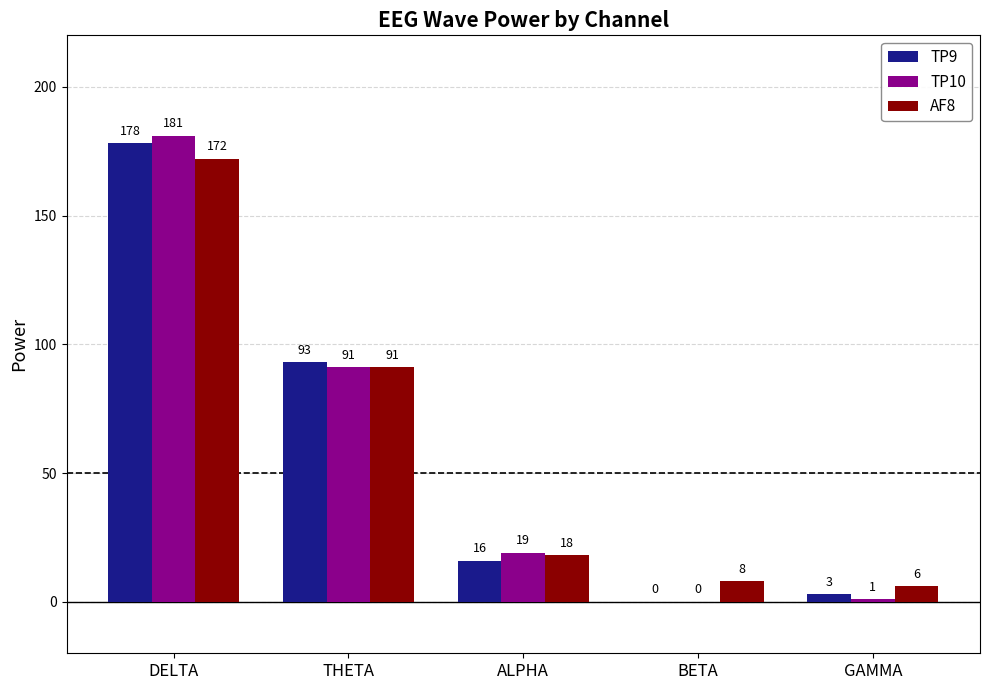

Where is TP9 nearest to the value 89?

THETA